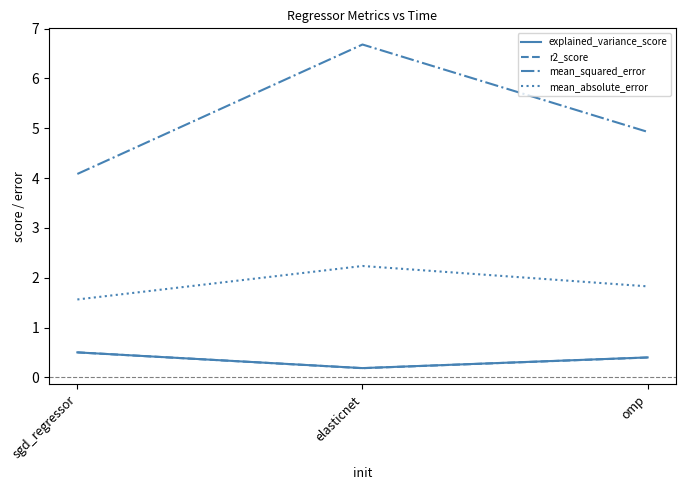

What position from the right is omp?

1